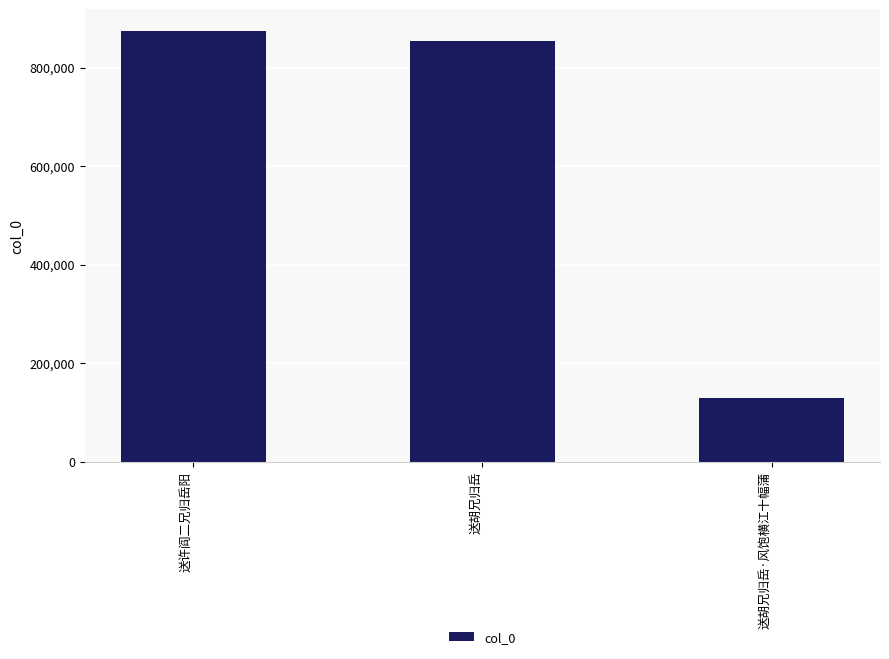

Reading right to left, list all the values displayed in this chart.

送胡兄归岳·风饱横江十幅蒲=129914	送胡兄归岳=854112	送许阎二兄归岳阳=874239